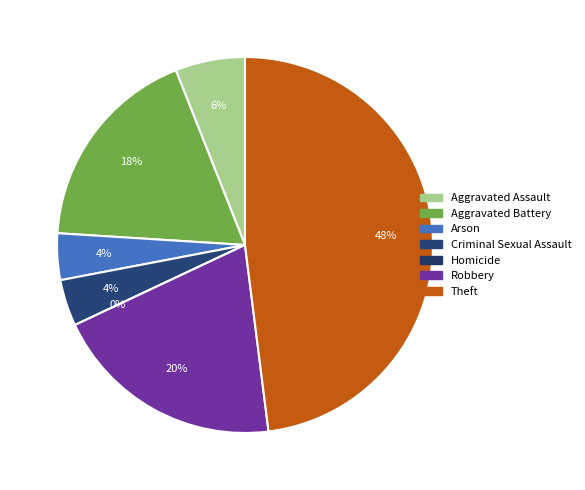

True or false: Criminal Sexual Assault accounts for 4% of the total.

True